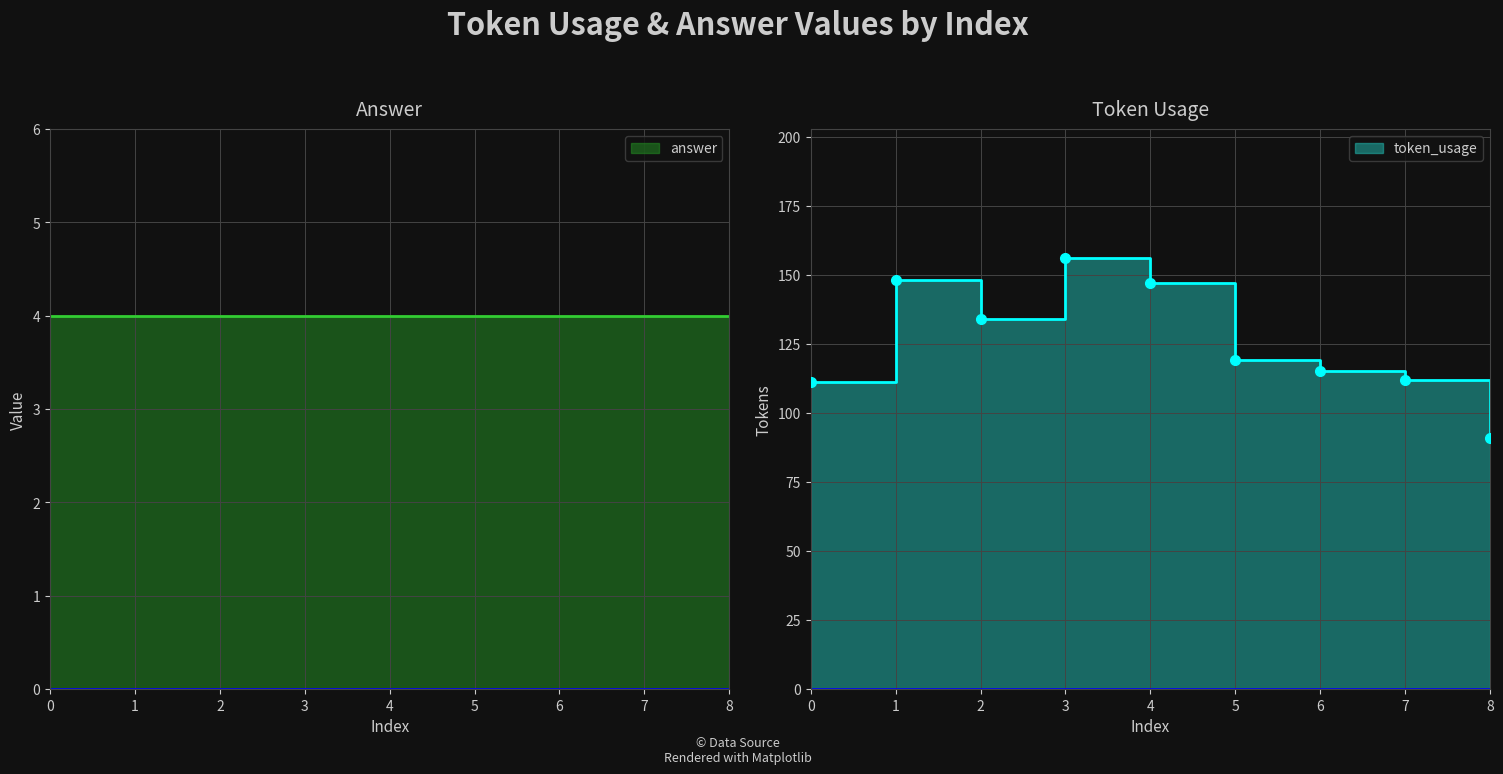

List the labels in order of value, largest first.

3, 1, 4, 2, 5, 6, 7, 0, 8